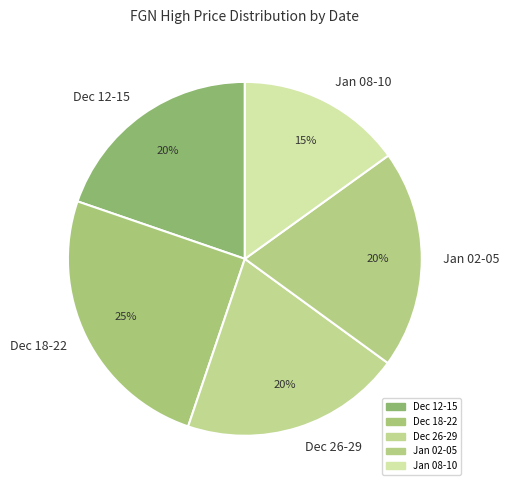

To the nearest percent, what is the average slice percentage?

20%